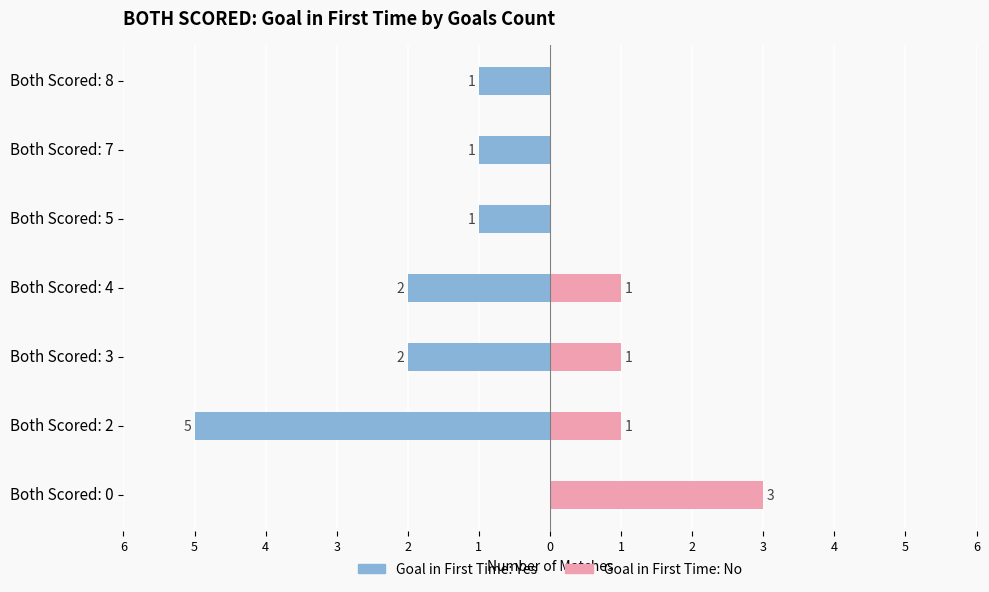

At Both Scored: 7, list the series in order from largest to smallest.

Goal in First Time: No, Goal in First Time: Yes